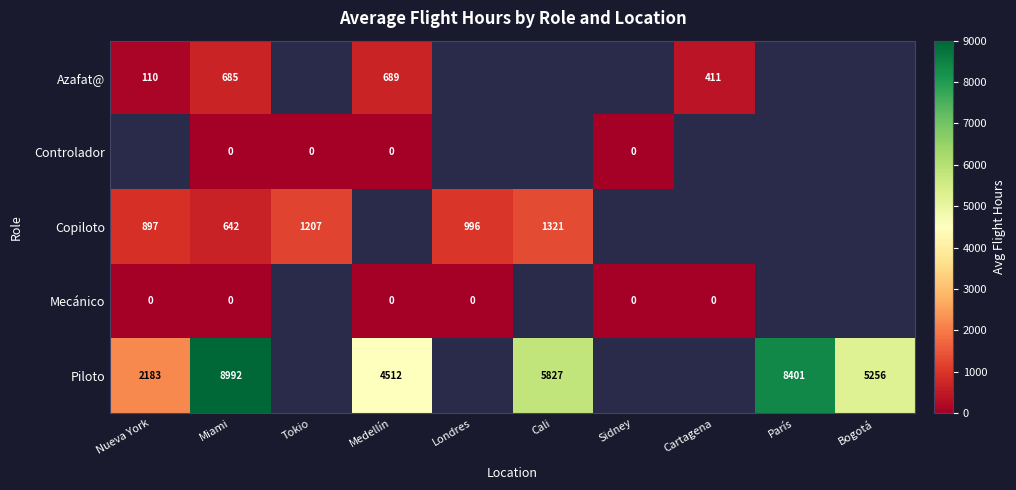

What is the maximum value shown in the chart?

8992.0